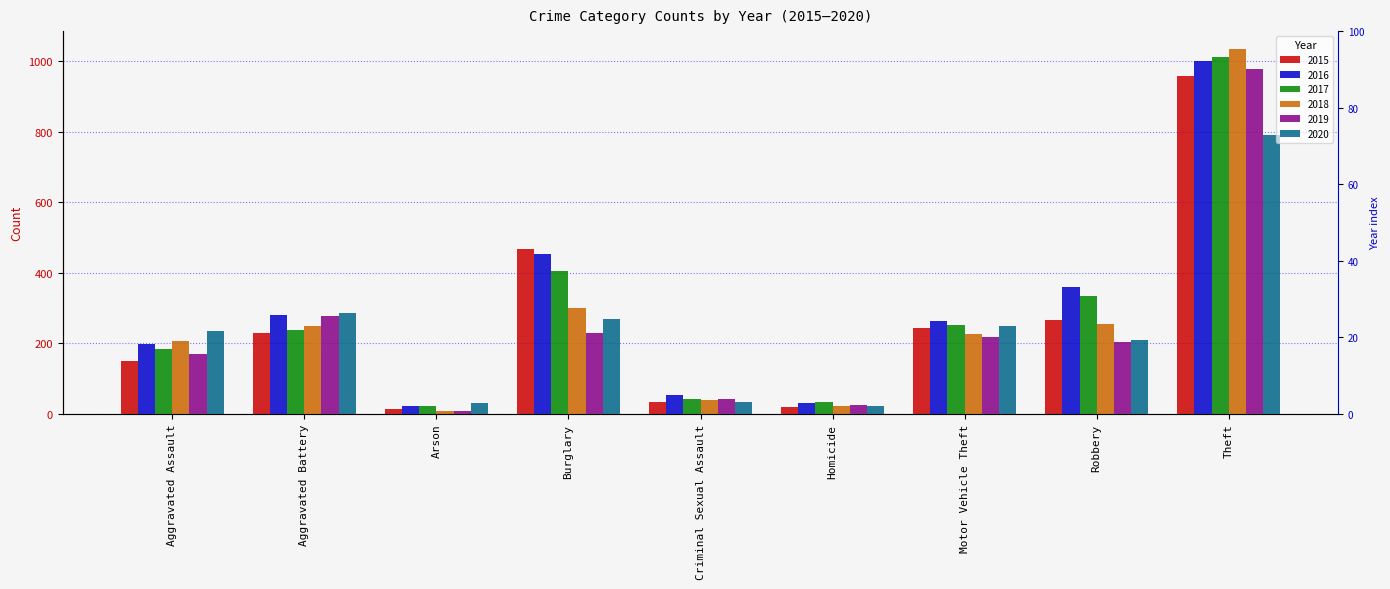

How many groups of bars are there?

9